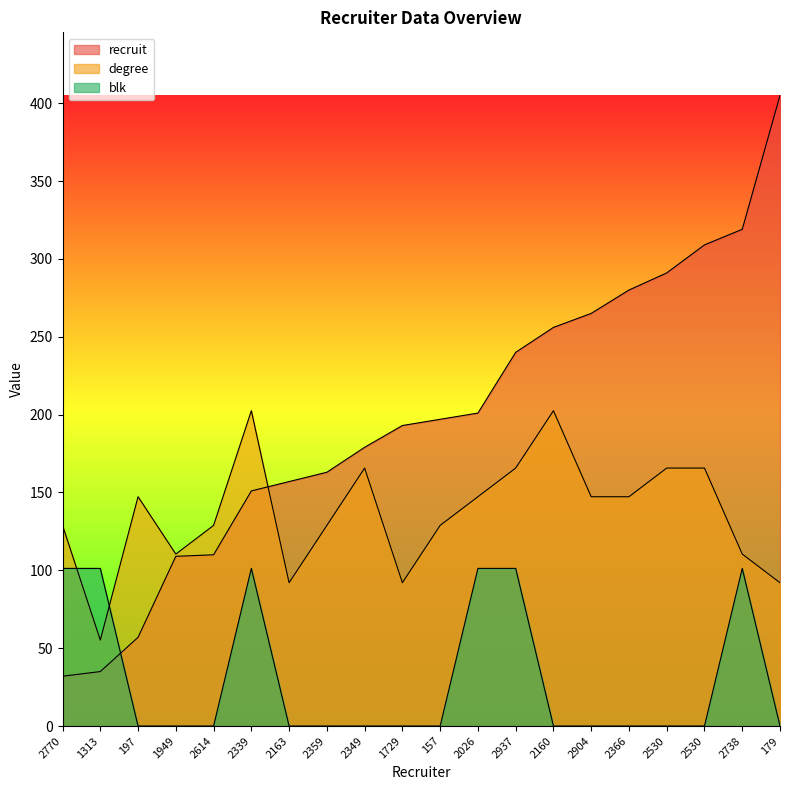

True or false: recruit and blk intersect in this chart.

True